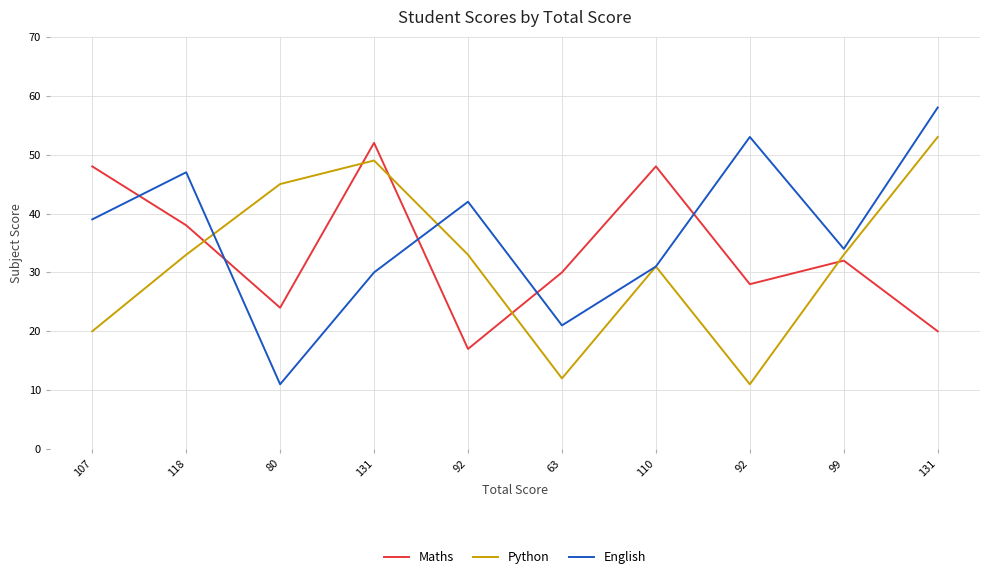

Reading right to left, list all the values displayed in this chart.

Maths: 20	32	28	48	30	17	52	24	38	48
Python: 53	33	11	31	12	33	49	45	33	20
English: 58	34	53	31	21	42	30	11	47	39